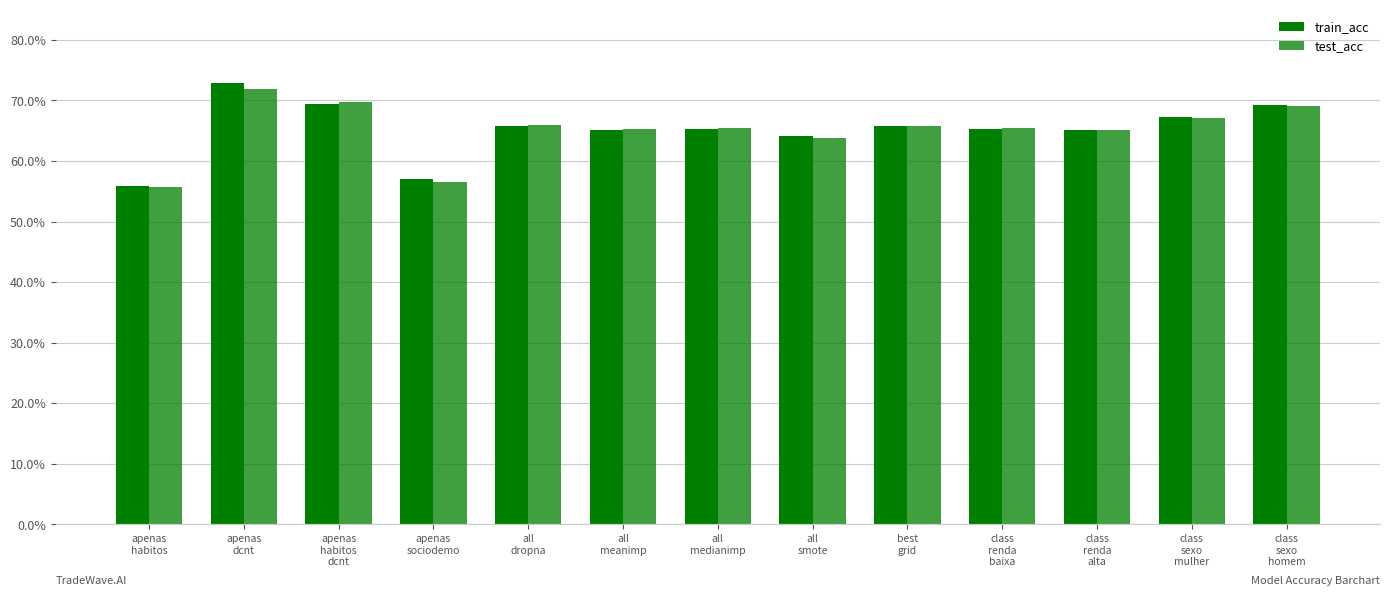

What is the average value of the train_acc series?

0.7